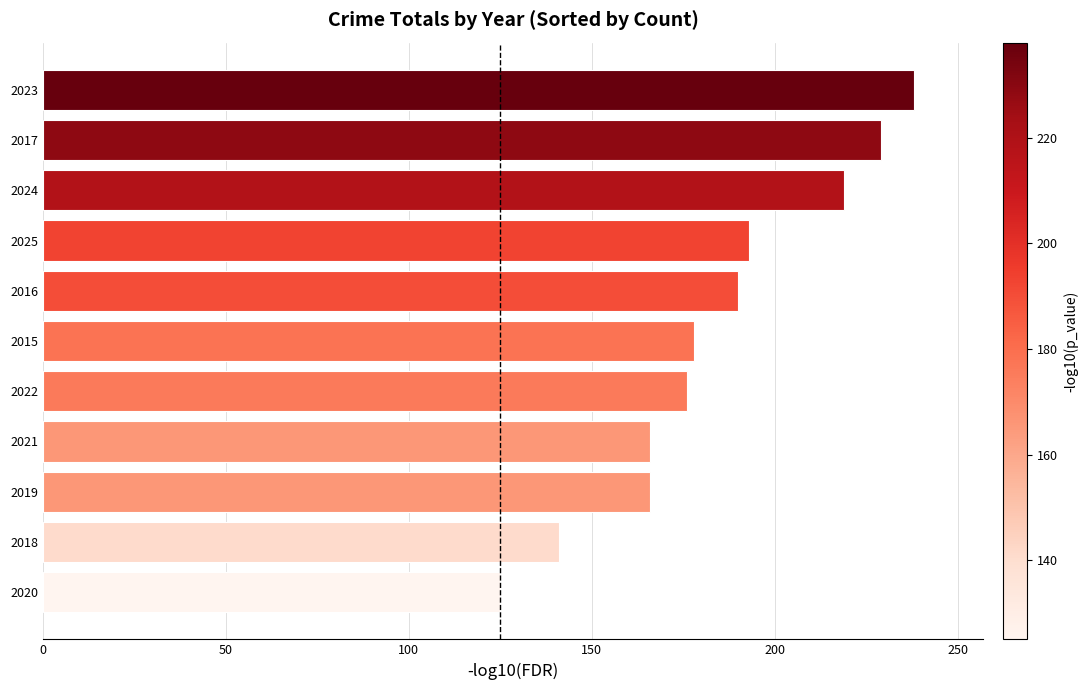

What is the change in value from 2020 to 2025?

+68